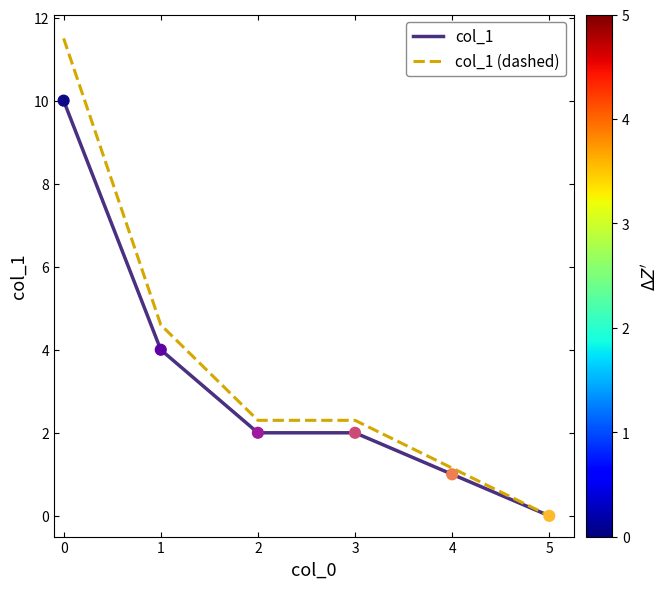

Which series has the largest range (max minus min)?

col_1 (dashed)